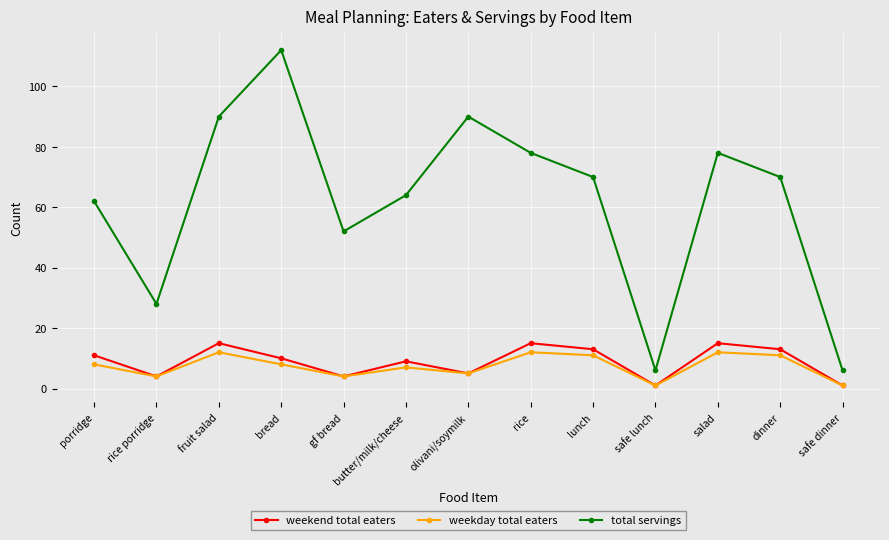

True or false: total servings and weekend total eaters intersect in this chart.

False